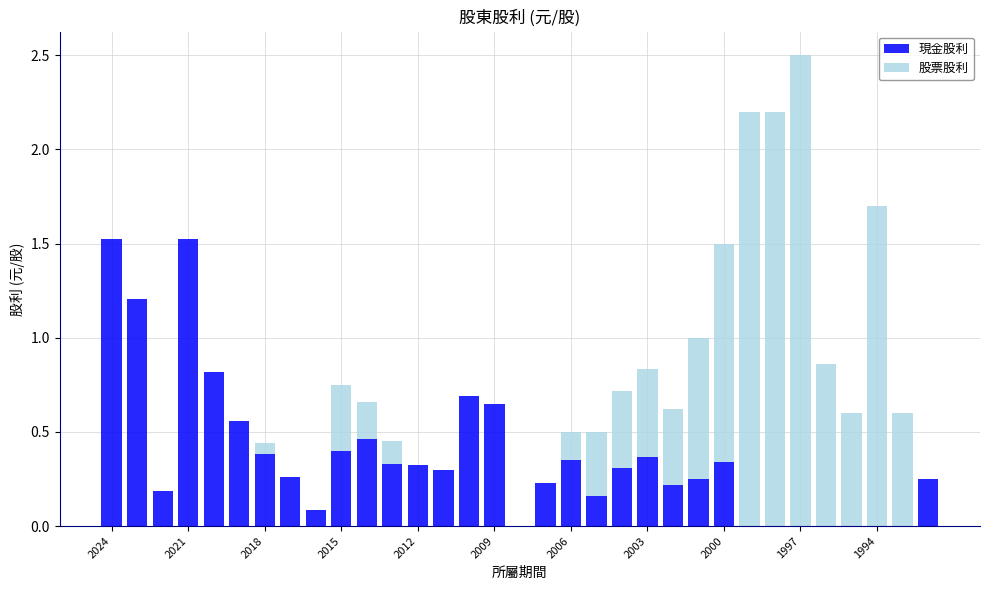

What is the highest value of the 現金股利 series?

1.5